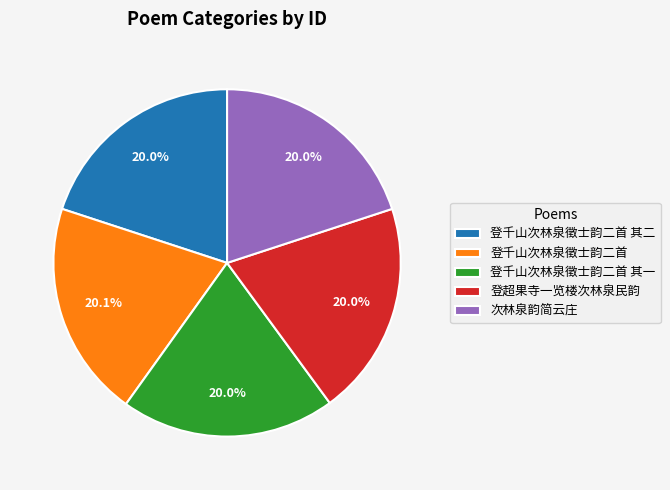

Is the sum of 次林泉韵简云庄 and 登超果寺一览楼次林泉民韵 greater than half?

No